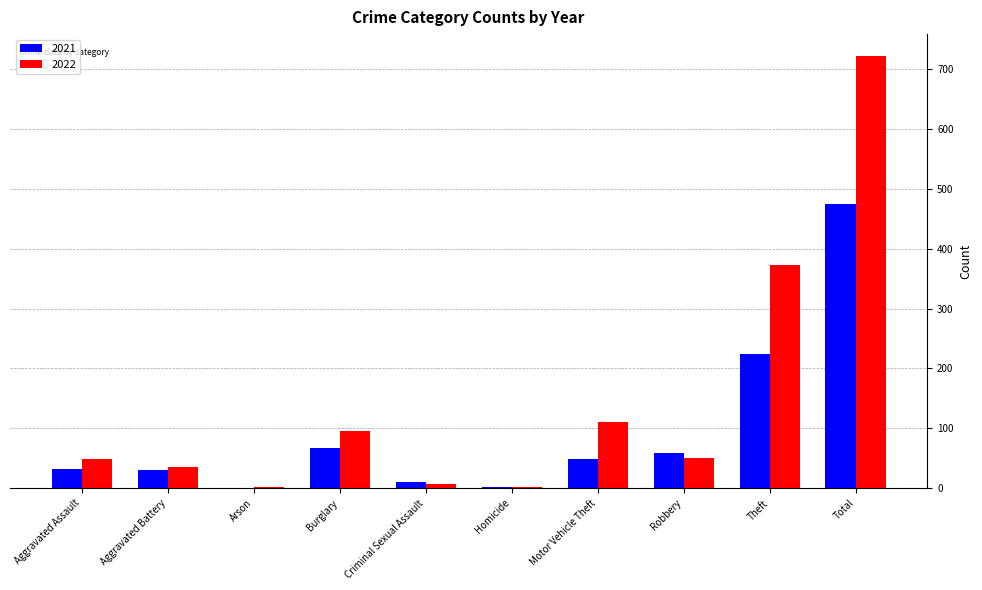

The value of 2022 at Motor Vehicle Theft is 110. True or false?

True